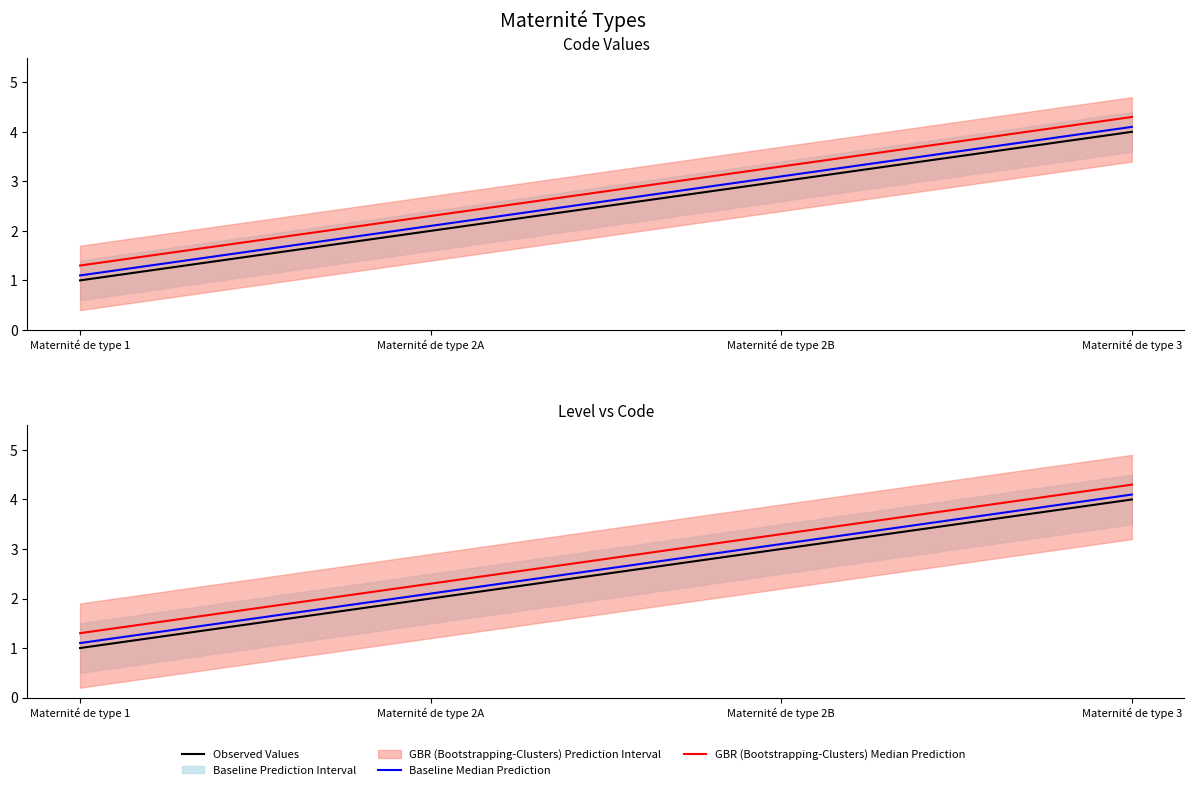

Rank the series by their average value, from highest to lowest.

GBR (Bootstrapping-Clusters) Median Prediction, Baseline Median Prediction, Observed Values